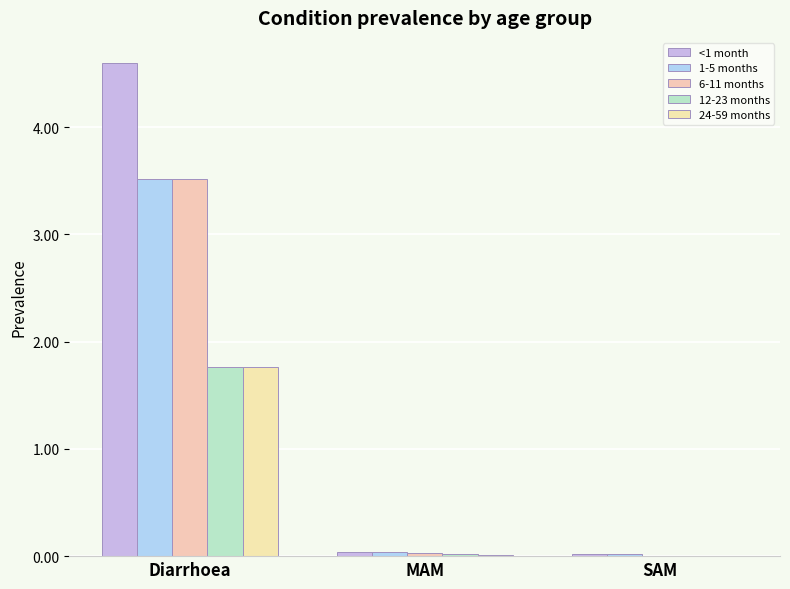

What are all the series names shown in the legend?

<1 month, 1-5 months, 6-11 months, 12-23 months, 24-59 months